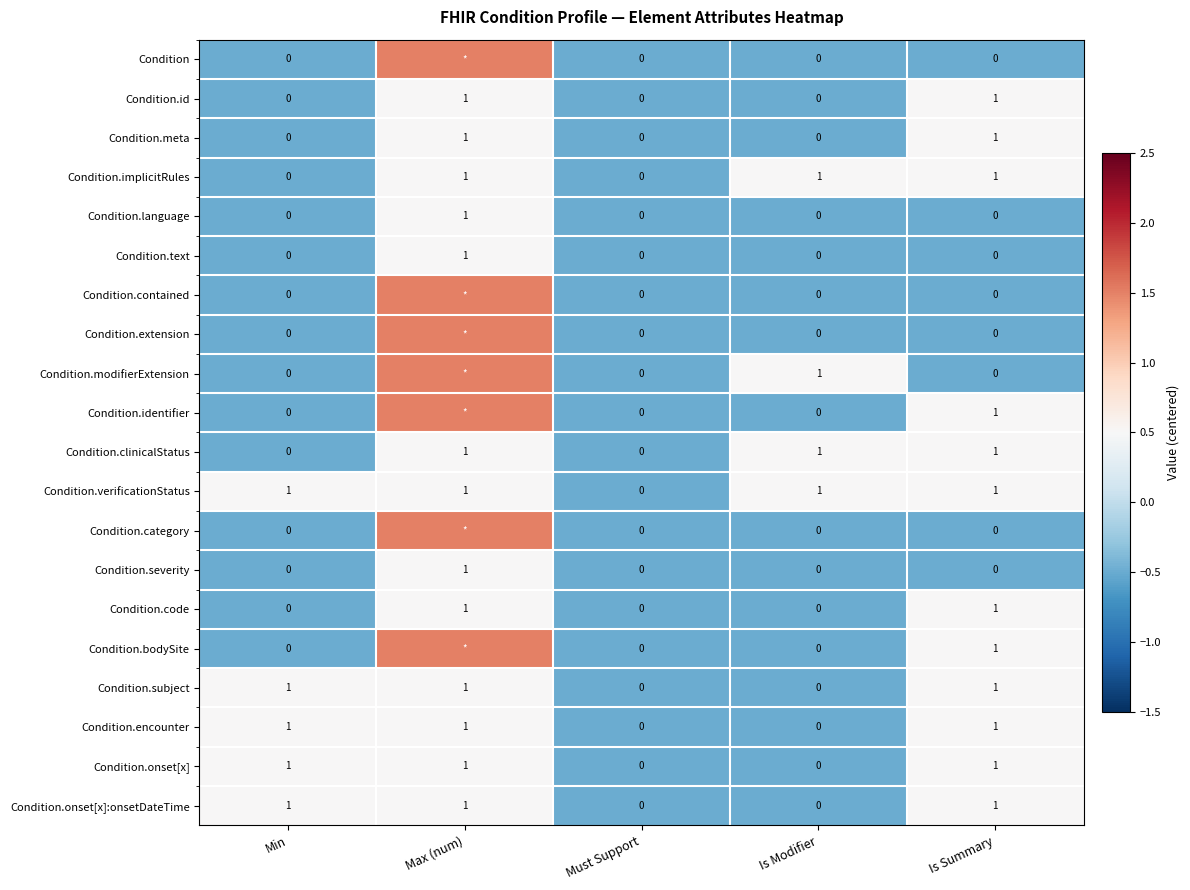

What is the difference between the second highest and second lowest values in the Condition.code series?

1.0